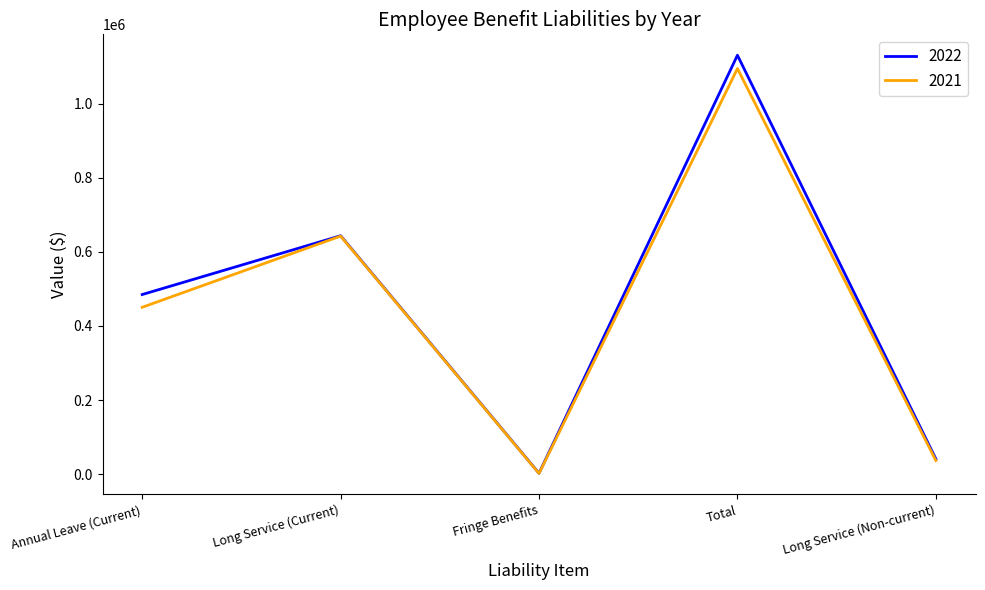

Between Annual Leave (Current) and Long Service (Current), which series saw the biggest shift?

2021